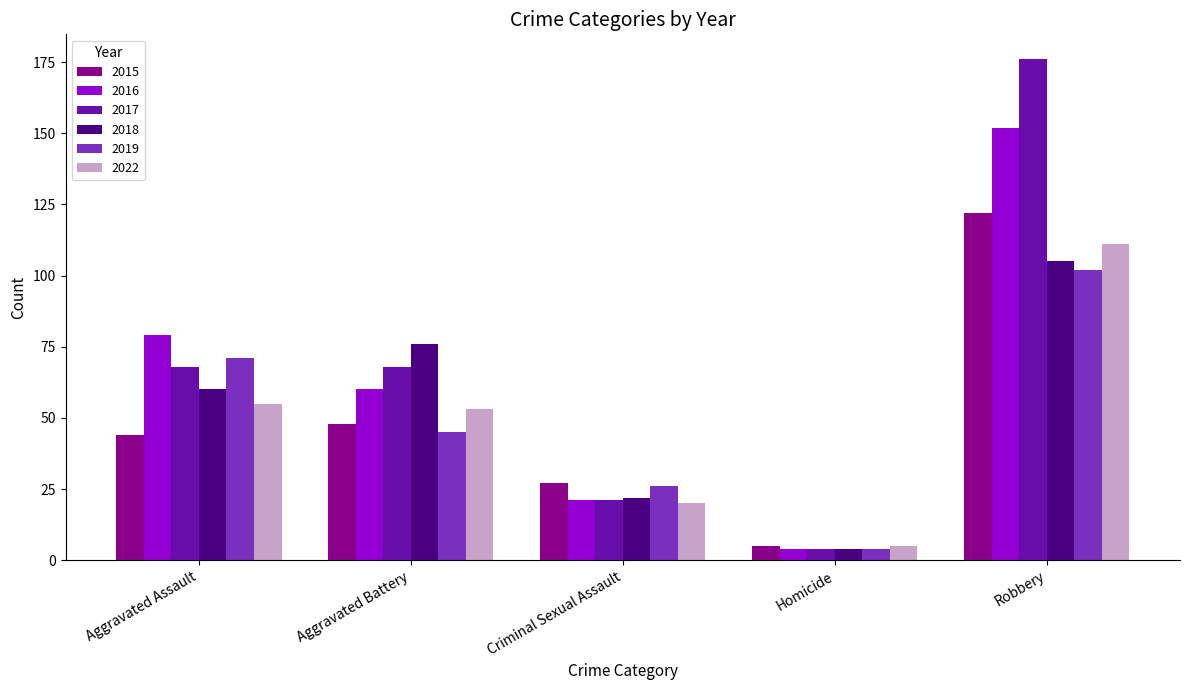

What is the spread (max minus min) of values at Aggravated Battery?

31